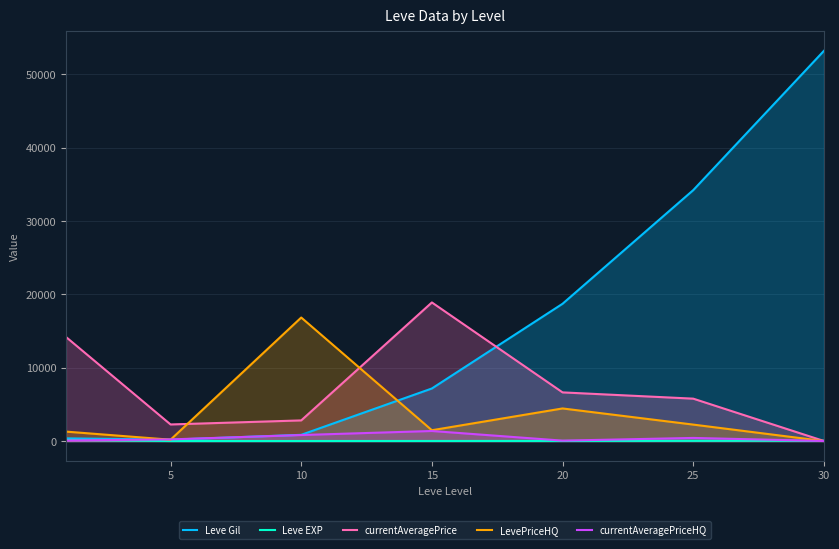

What is the value of the currentAveragePrice point at the 1st from the left?

14186.8